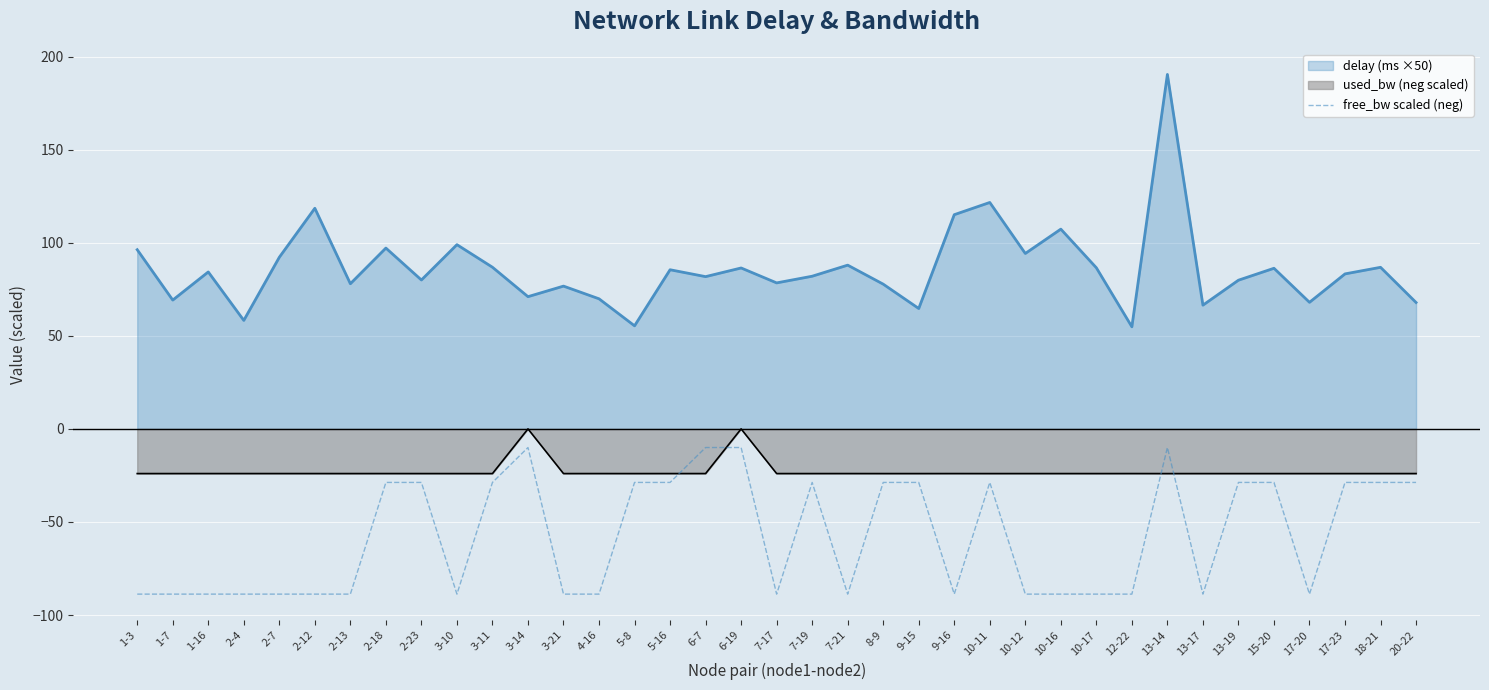

What is the label of the 18th point from the right?

7-19